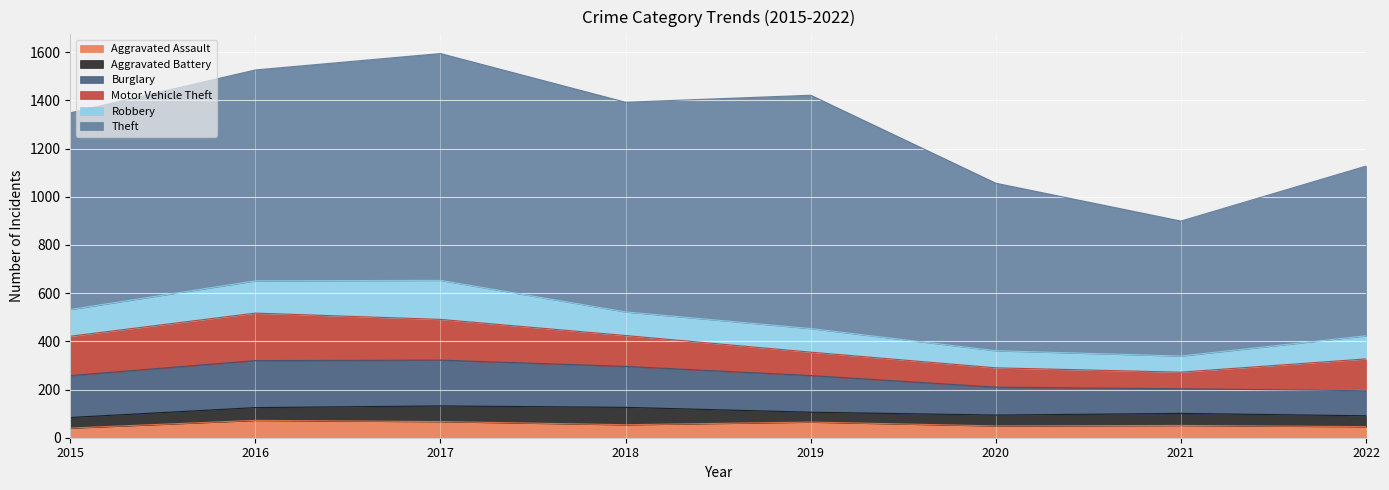

How many values in the Aggravated Assault series are below 54?

4